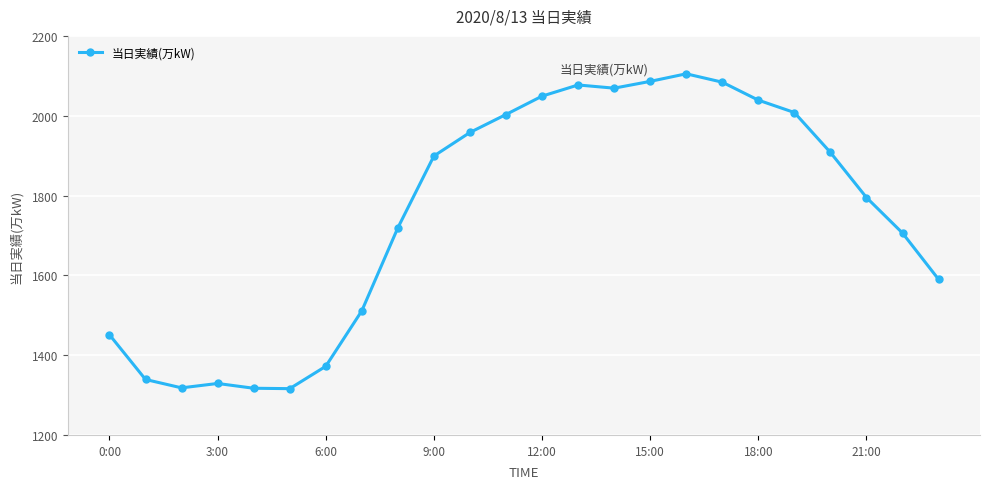

What is the difference between the second highest and second lowest values?

769